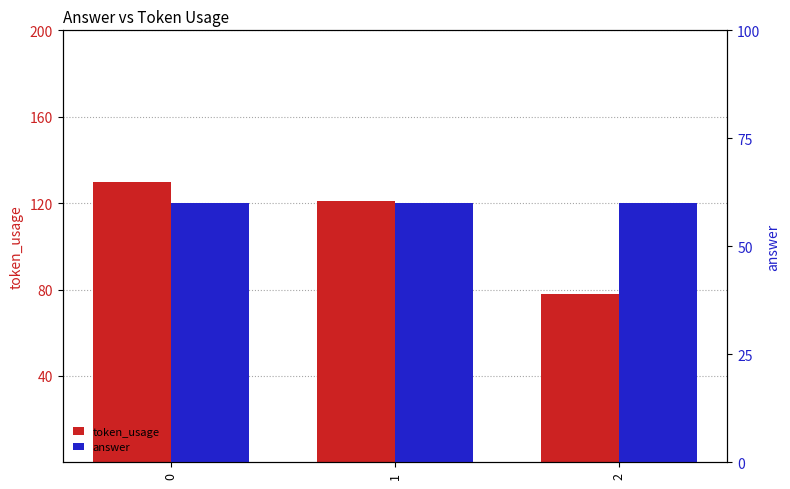

At 1, list the series in order from smallest to largest.

answer, token_usage